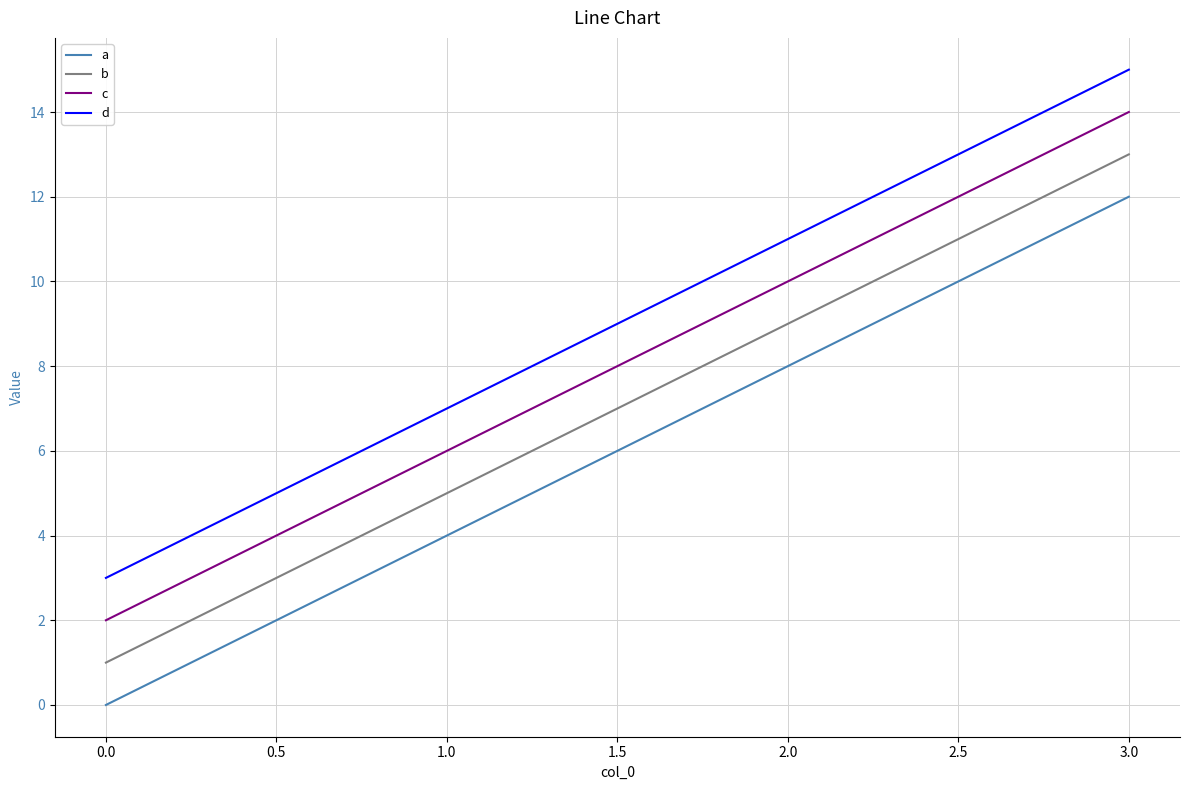

Which category has the highest value in the a series?

3.0